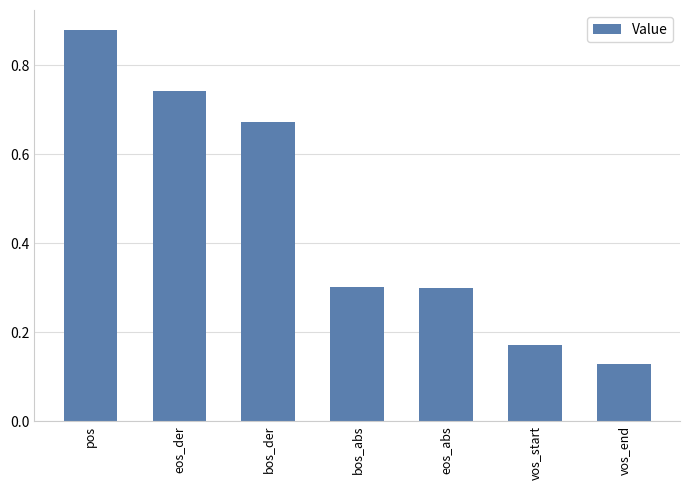

Between pos and bos_abs, which is larger?

pos